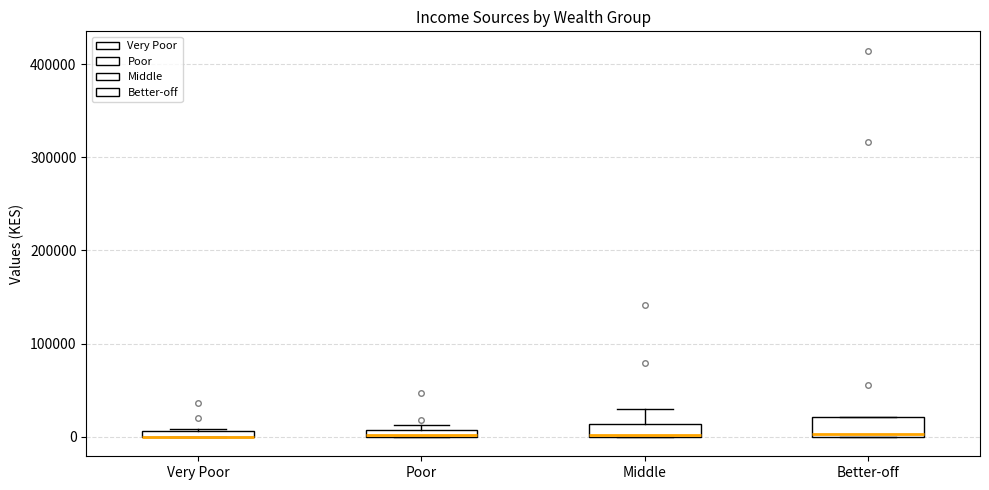

Where is the upper edge of the box for Very Poor on the y-axis? The values are not printed on the chart, so give them approximately, as read against the axis.

10000